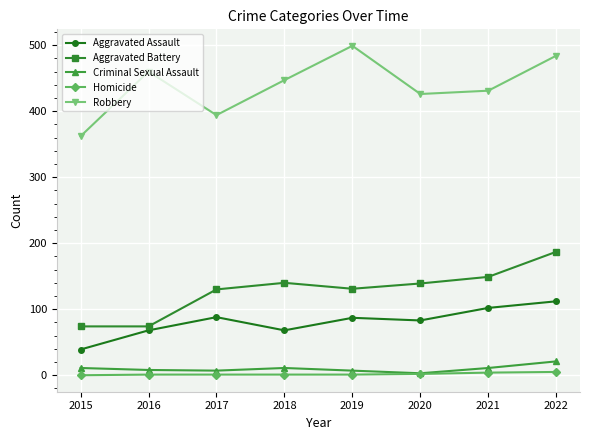

True or false: Aggravated Assault and Aggravated Battery intersect in this chart.

False